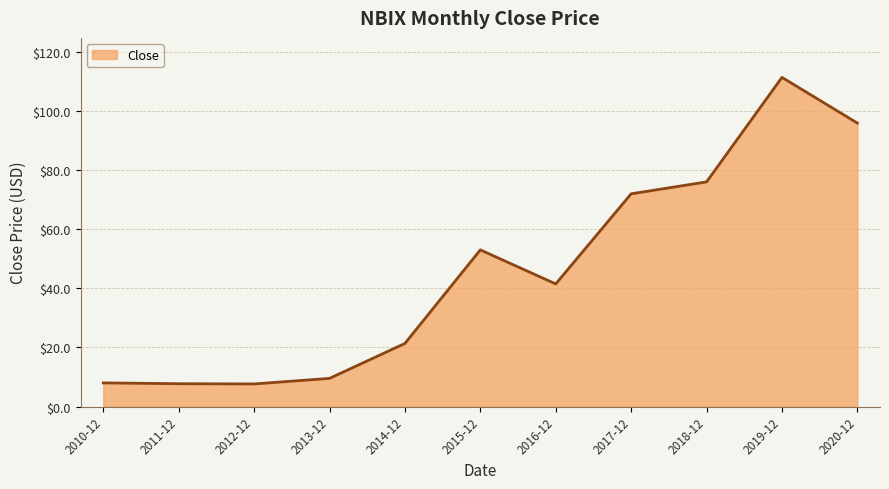

What is the difference between the values at 2014-12 and 2020-12?

74.5